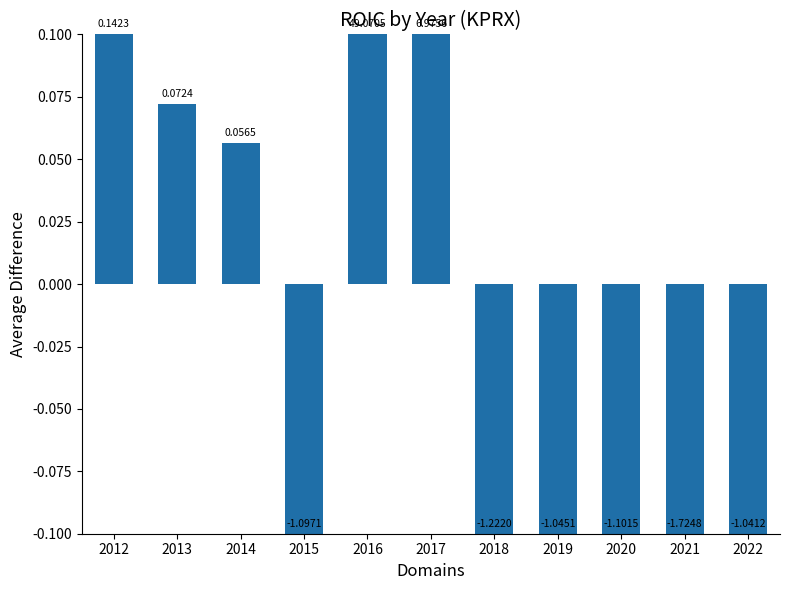

Reading left to right, list all the values displayed in this chart.

2012=0.1	2013=0.1	2014=0.1	2015=-0.1	2016=0.1	2017=0.1	2018=-0.1	2019=-0.1	2020=-0.1	2021=-0.1	2022=-0.1